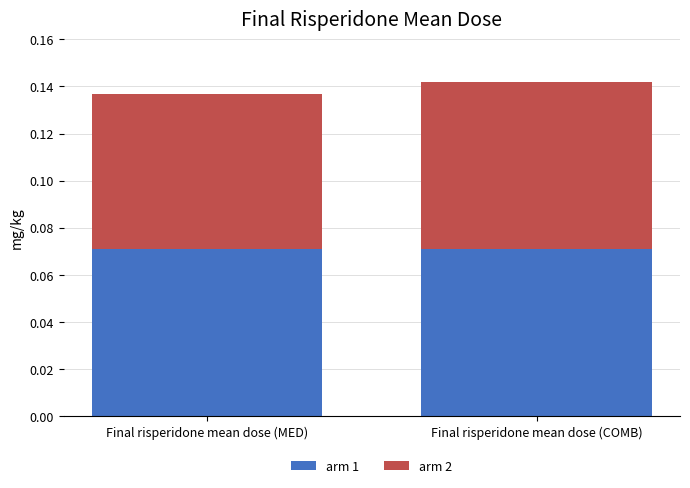

What is the sum of all arm 1 values?

0.1